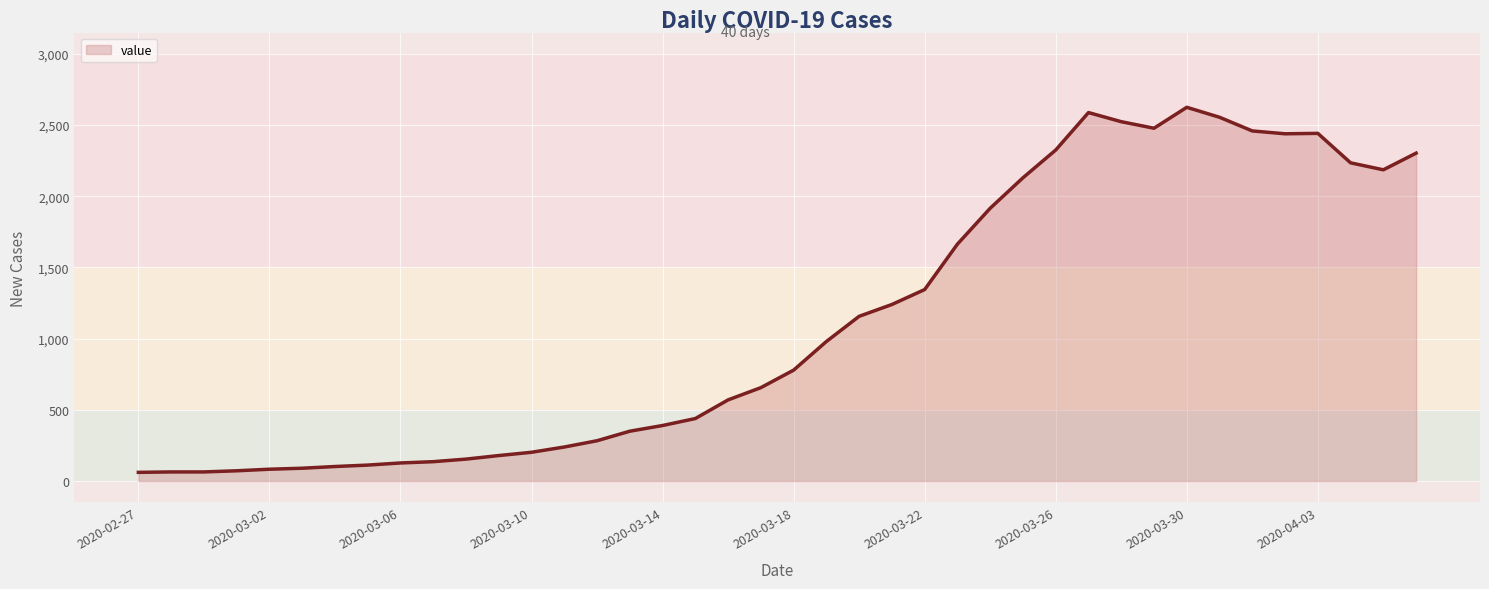

What is the difference between the maximum and minimum values?

2564